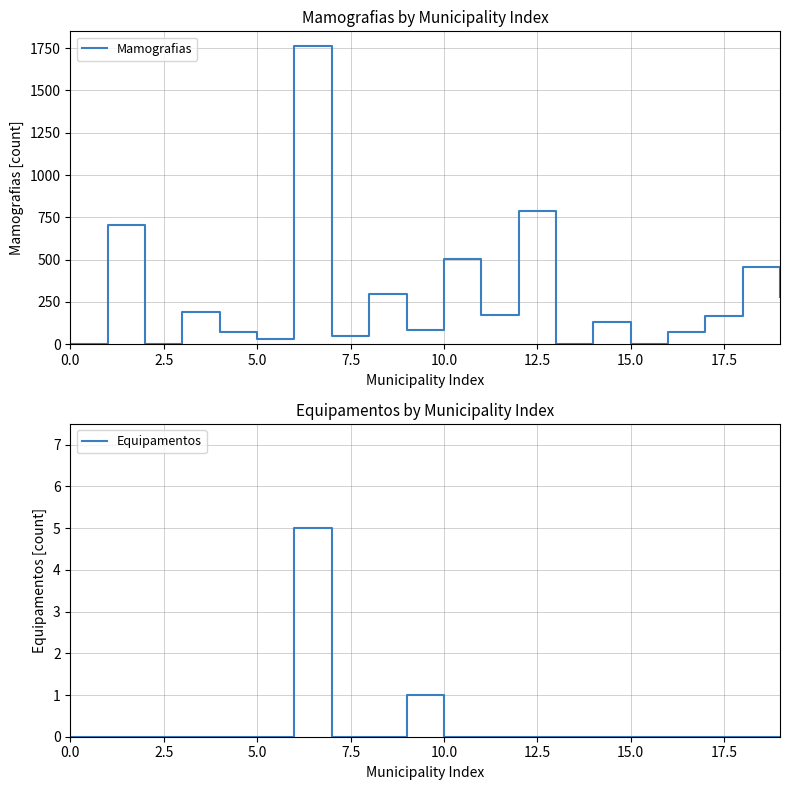

What is the highest value of the Mamografias series?

1761